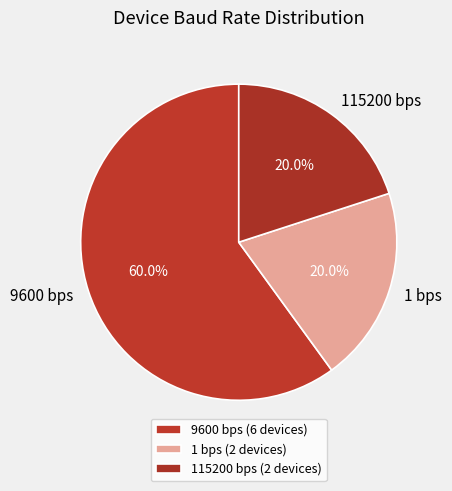

Does 9600 bps represent more than half of the total?

Yes